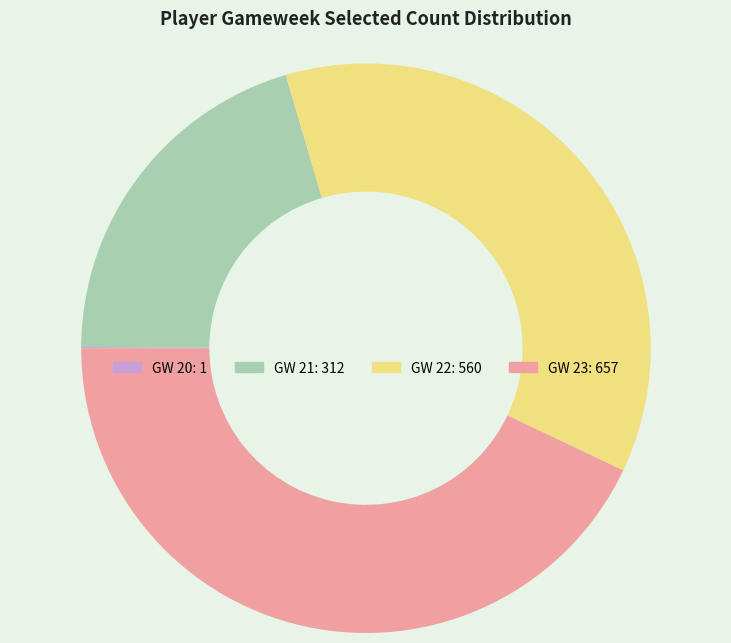

What is the largest slice in the pie chart?

GW 23